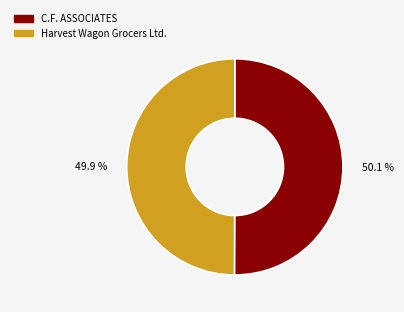

Approximately how many times larger is the value at Harvest Wagon Grocers Ltd. compared to C.F. ASSOCIATES?

1.0